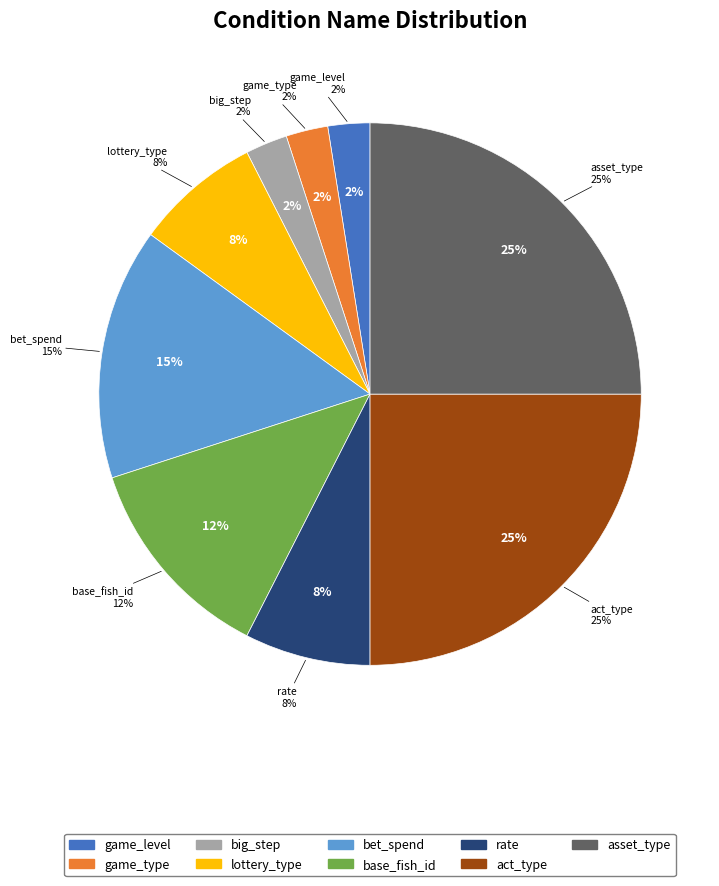

Rank the categories by value from highest to lowest.

act_type, asset_type, bet_spend, base_fish_id, lottery_type, rate, game_level, game_type, big_step